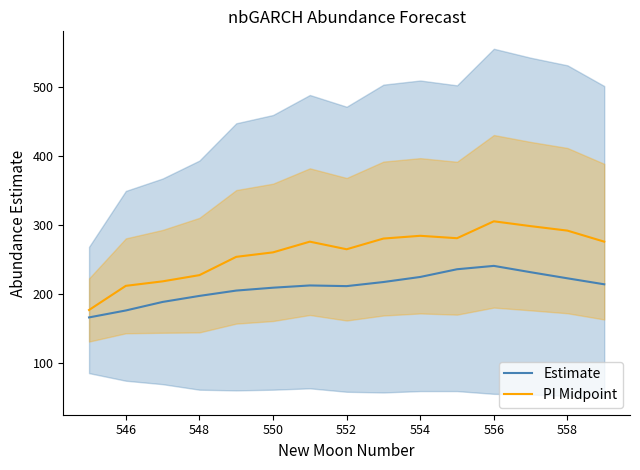

What is the lowest value of the PI Midpoint series?

176.5